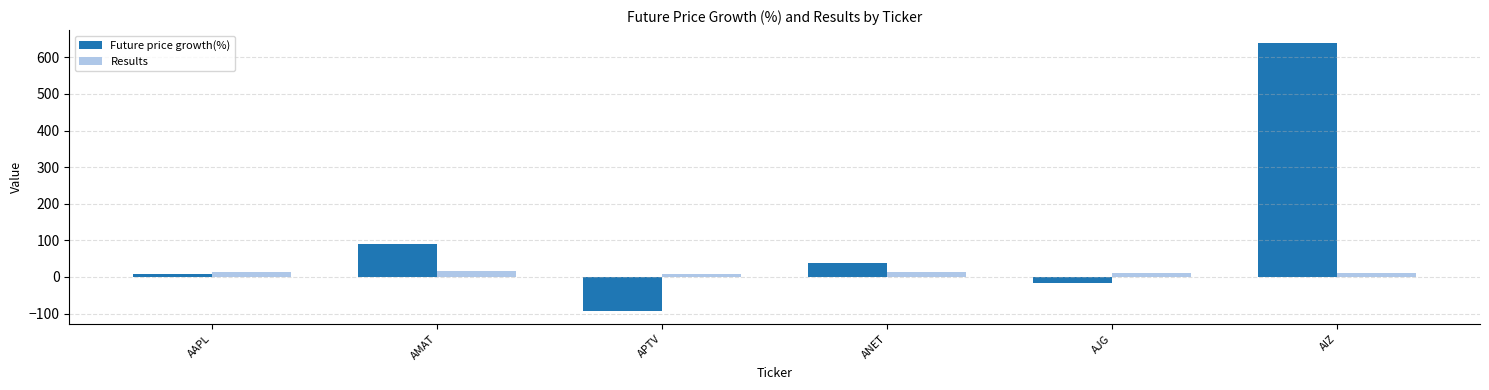

What is the label of the 2nd bar from the right?

AJG